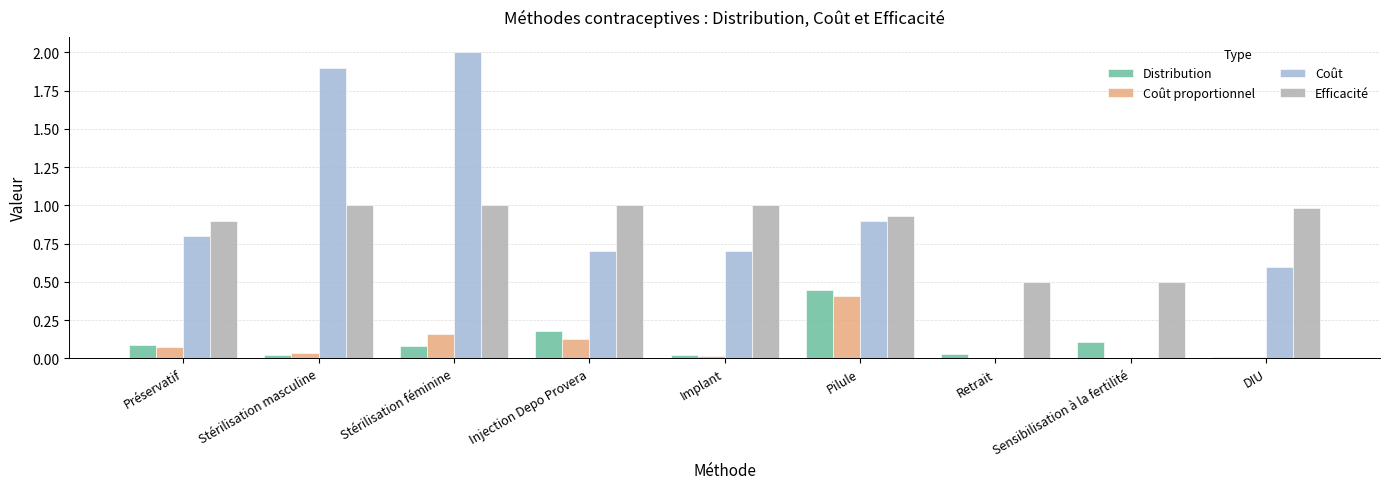

What are all the series names shown in the legend?

Distribution, Coût proportionnel, Coût, Efficacité